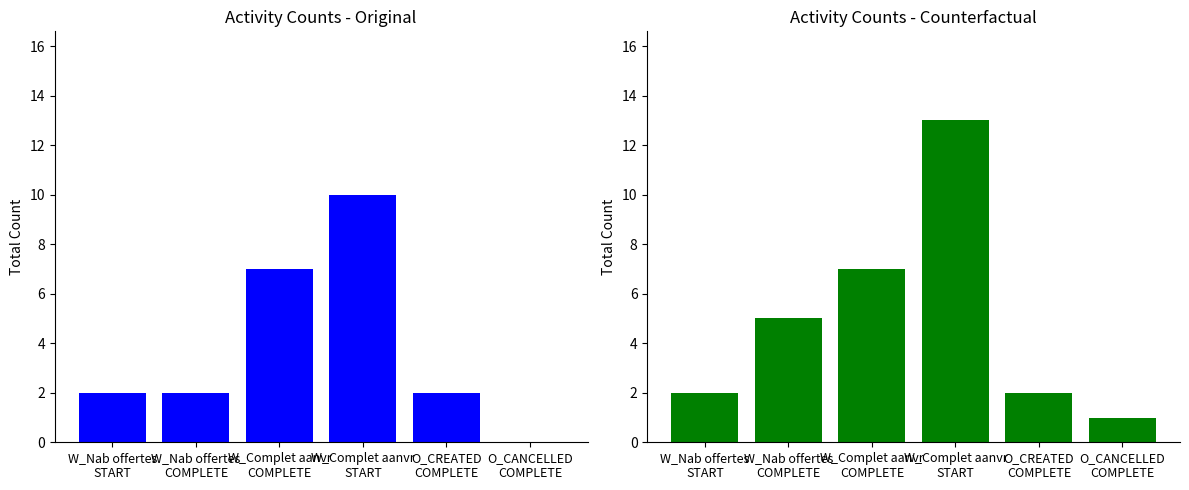

Does the chart contain any negative values?

No